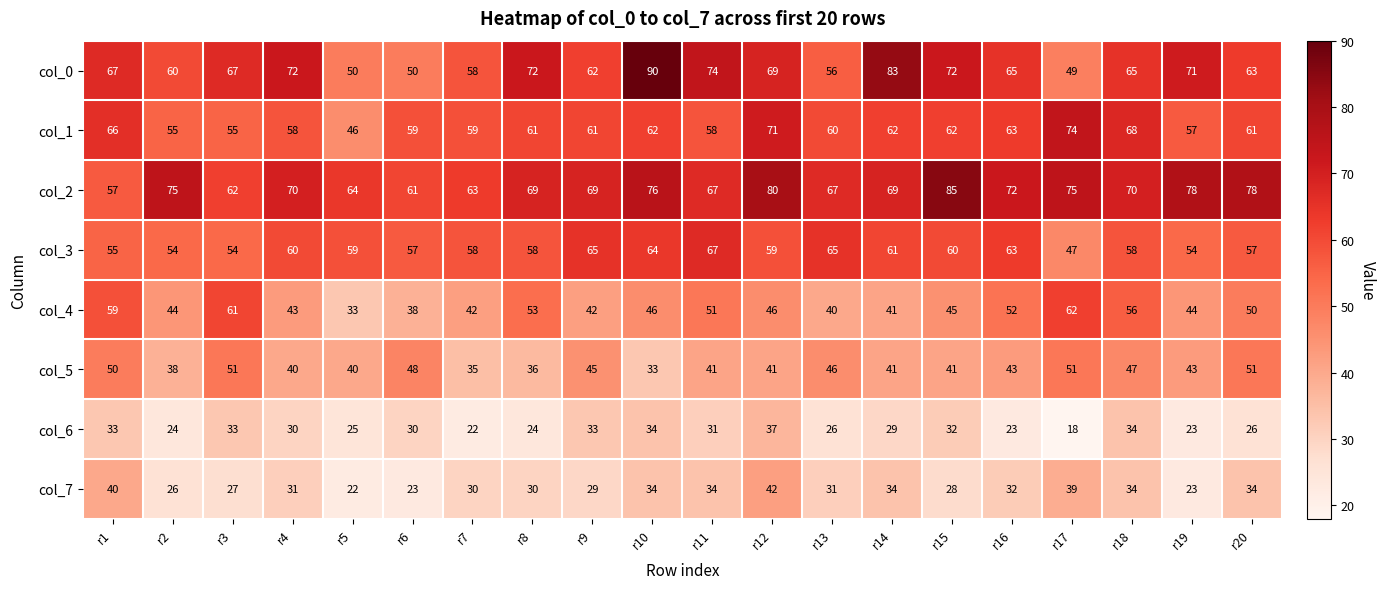

What is the difference between the highest and lowest values at r6?

38